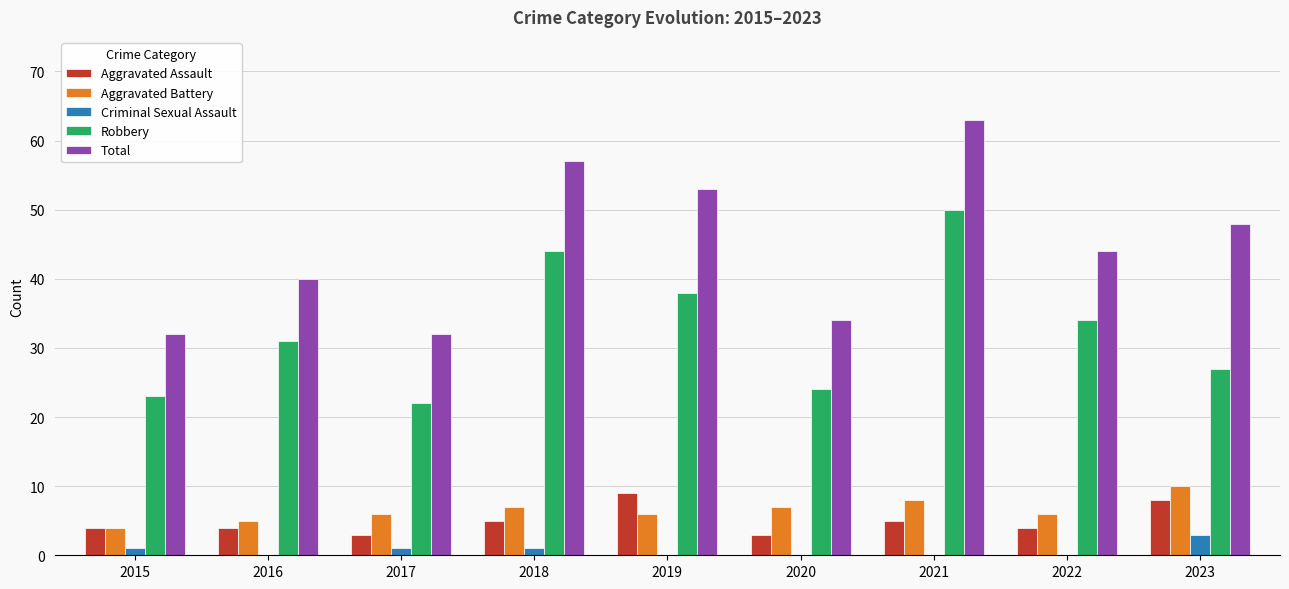

What is the maximum value shown in the chart?

63